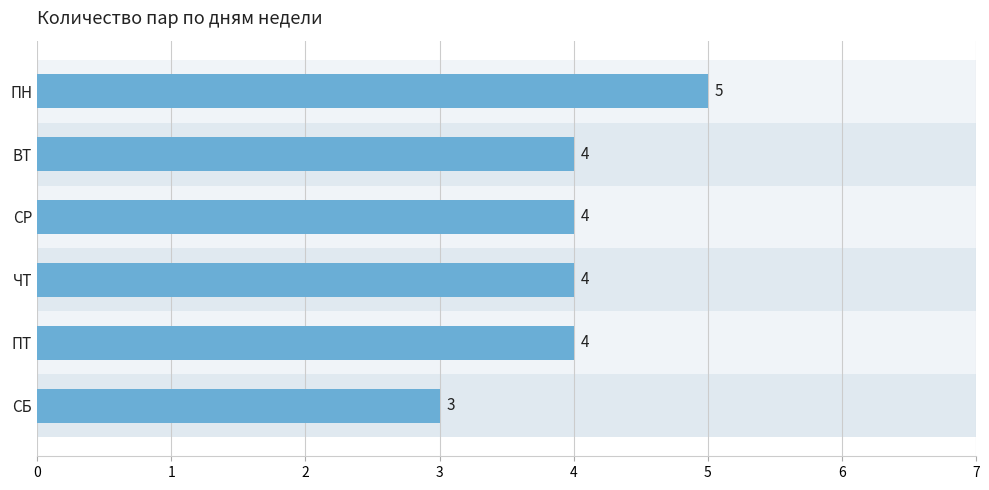

What is the sum of the values at ПН and ПТ?

9